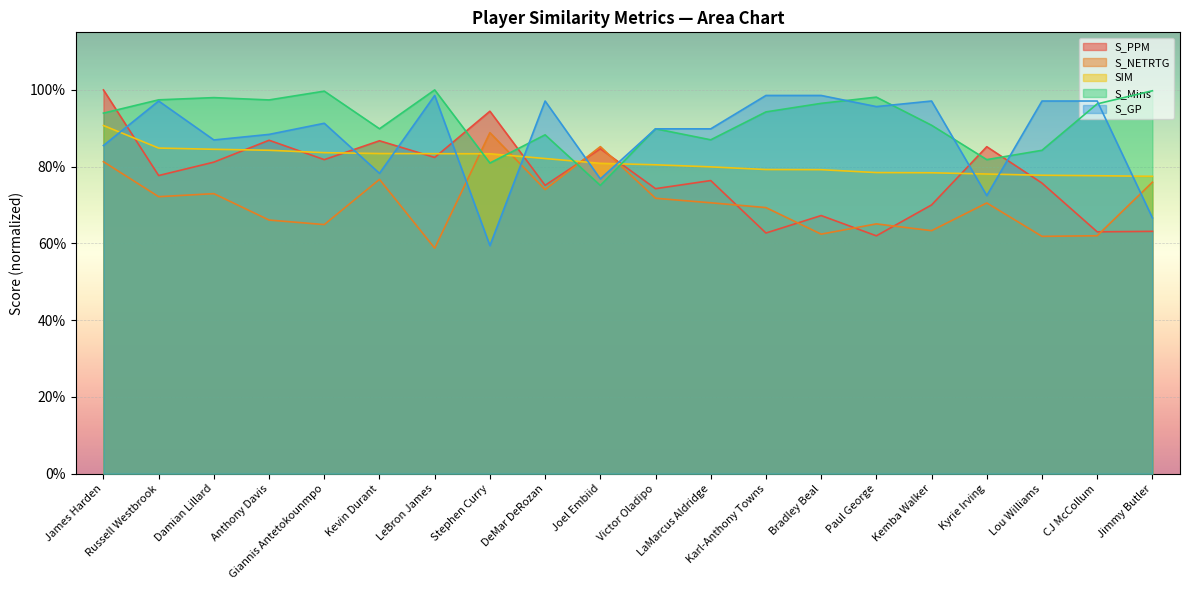

What is the total value across all series at Lou Williams?

4.0